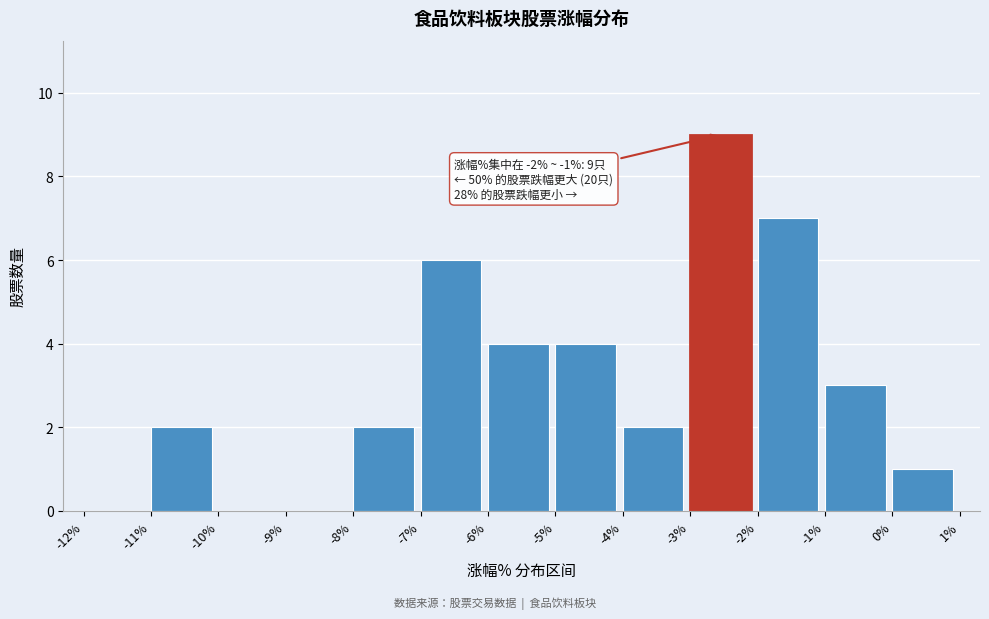

Over which range of the x-axis is the bar tallest?

-3% to -2%